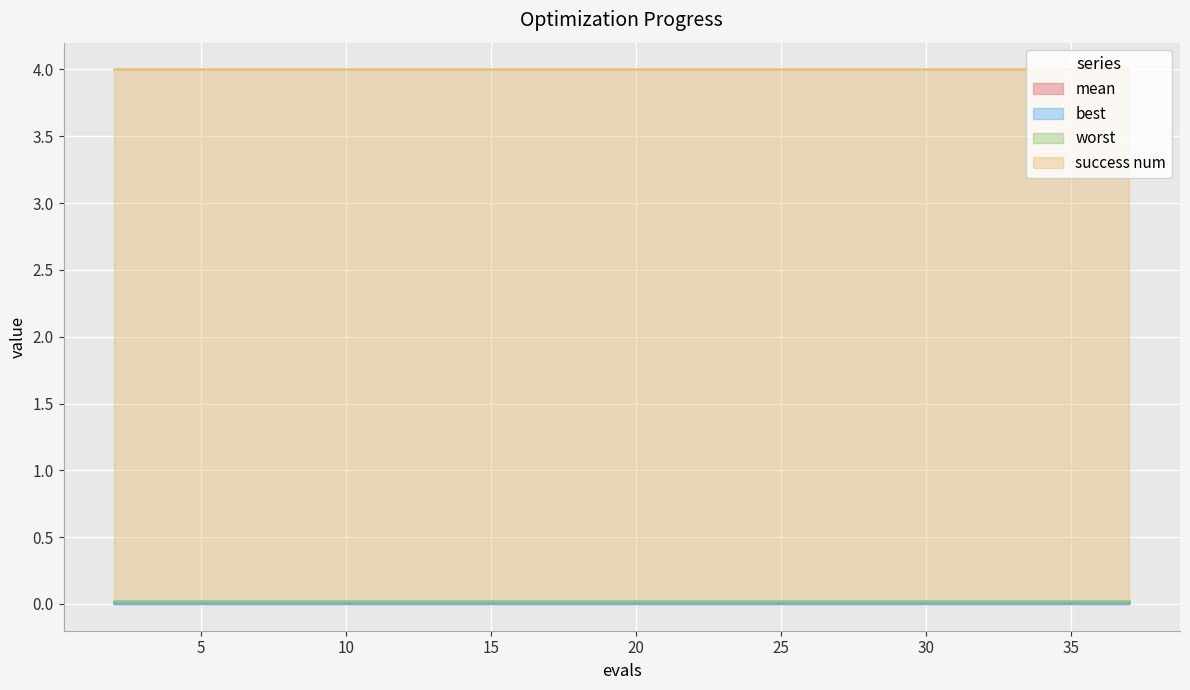

Which series has the largest range (max minus min)?

mean